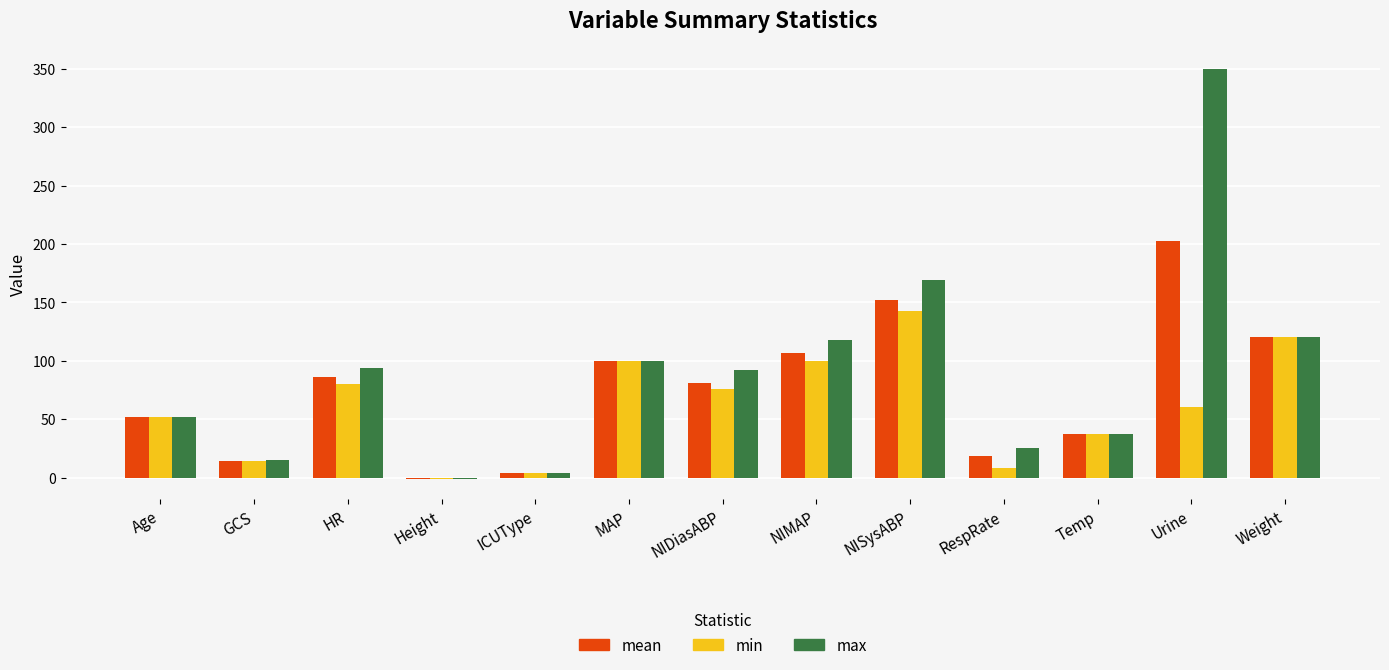

Which series has the widest spread of values?

max